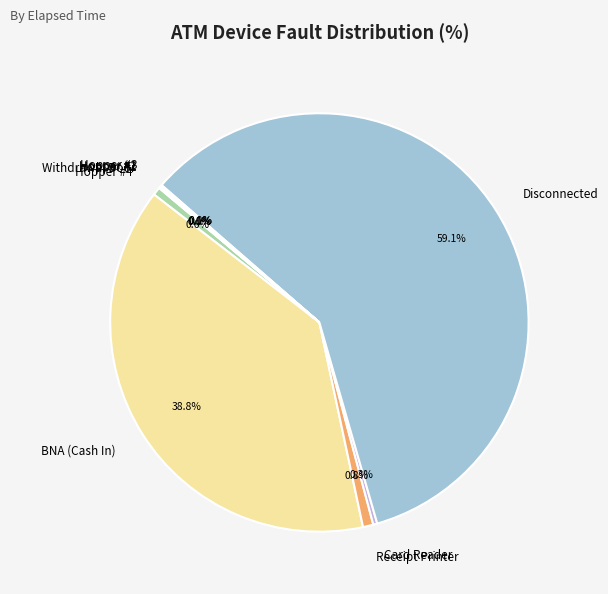

Which category accounts for the majority?

Disconnected